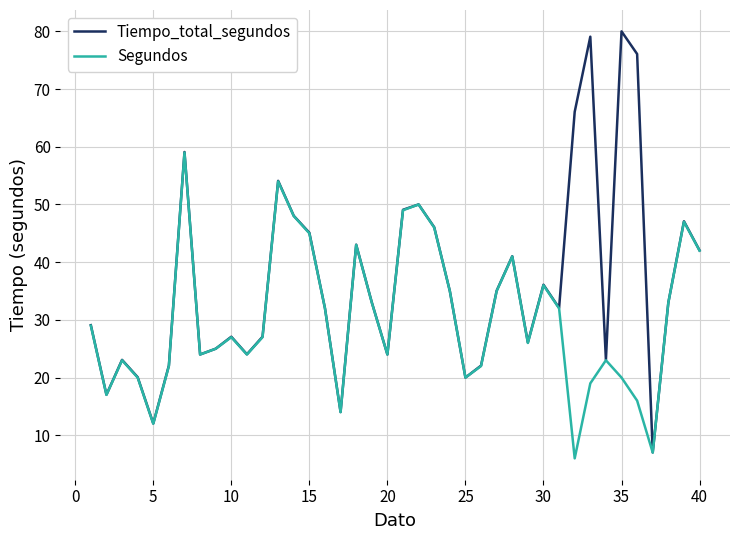

Which series has the largest total across all categories?

Tiempo_total_segundos